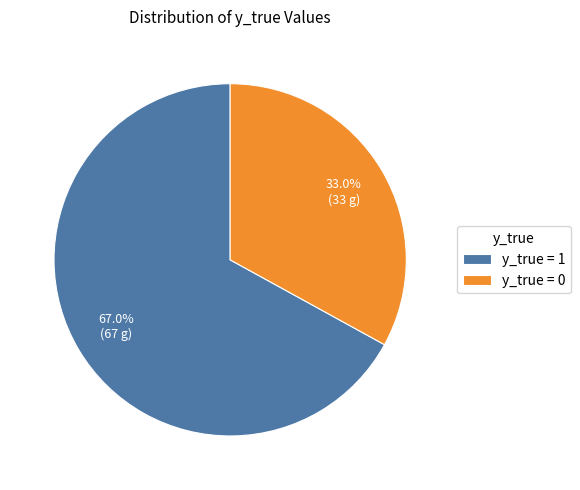

What is the total percentage of y_true = 0 and y_true = 1?

100.0%